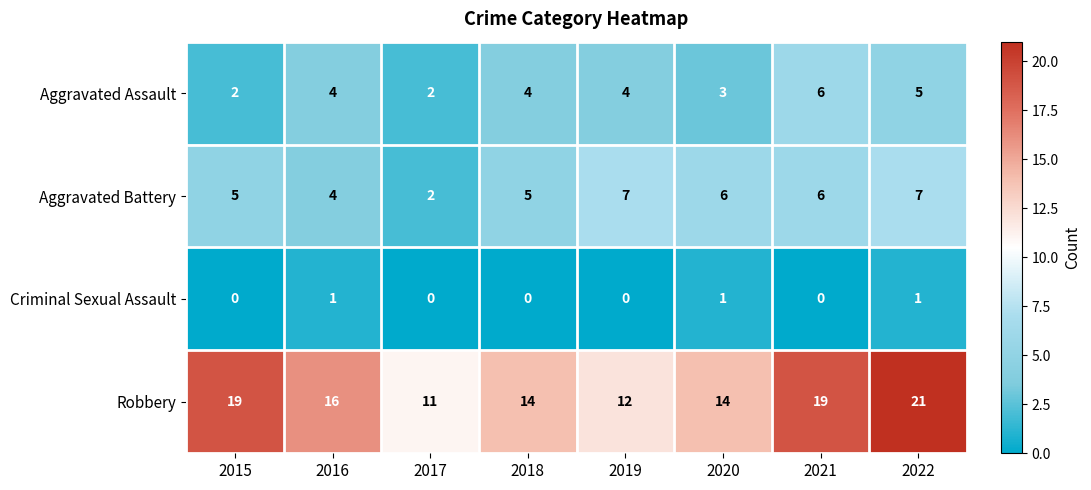

Which category has the highest value across all series?

2022